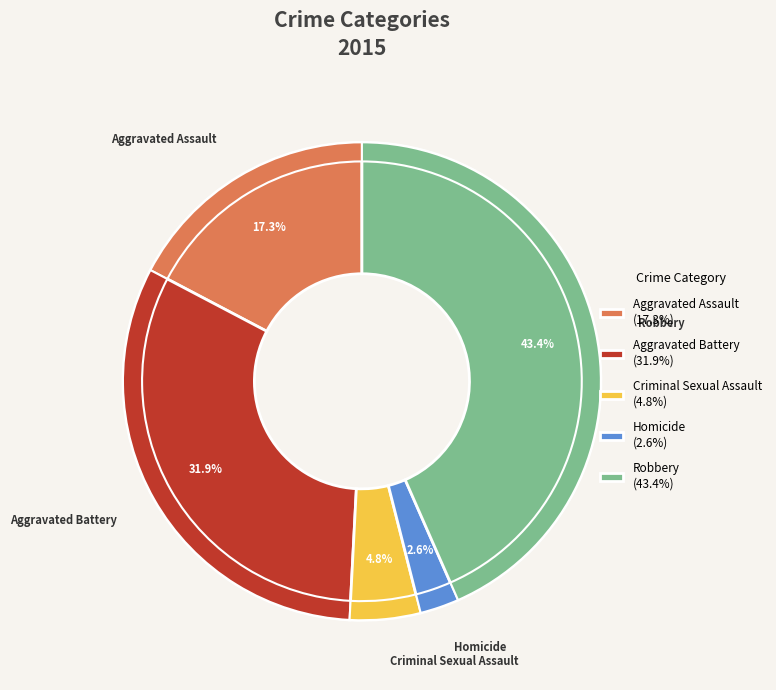

What percentage do Aggravated Assault and Criminal Sexual Assault together represent?

22.1%